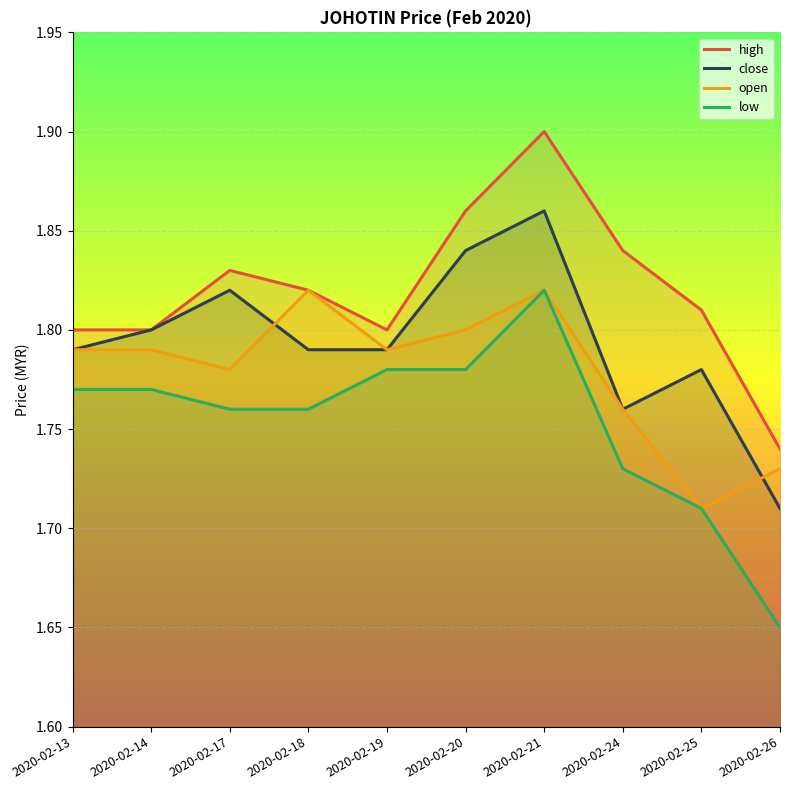

Rank the categories by open value from highest to lowest.

2020-02-18, 2020-02-21, 2020-02-20, 2020-02-13, 2020-02-14, 2020-02-19, 2020-02-17, 2020-02-24, 2020-02-26, 2020-02-25